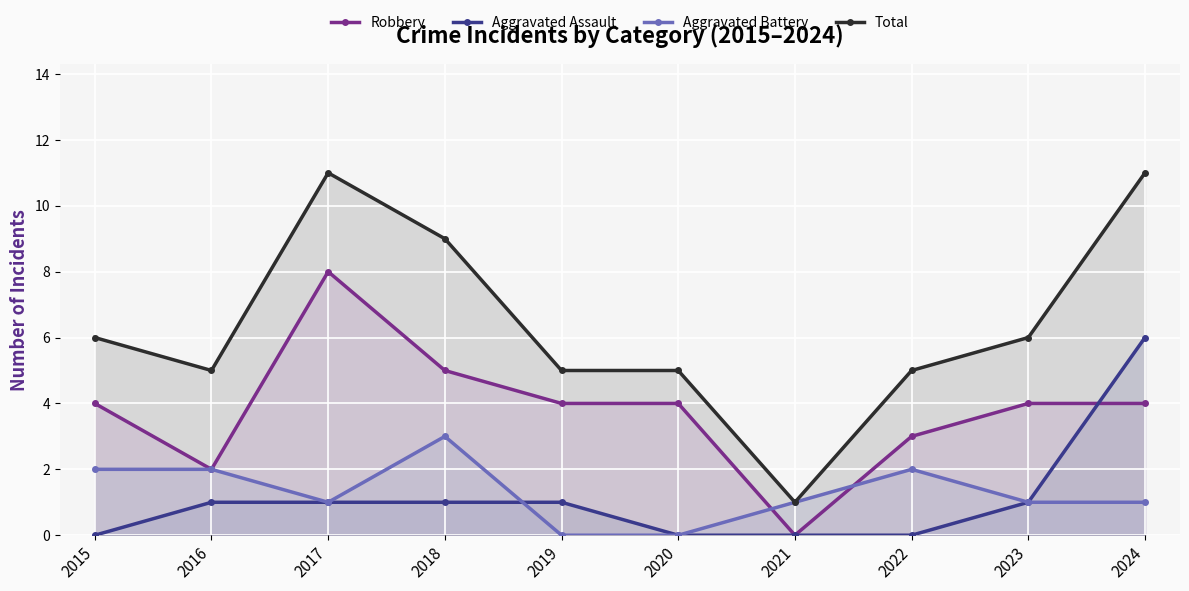

Between which two adjacent categories do Robbery and Aggravated Battery first intersect?

2020 and 2021